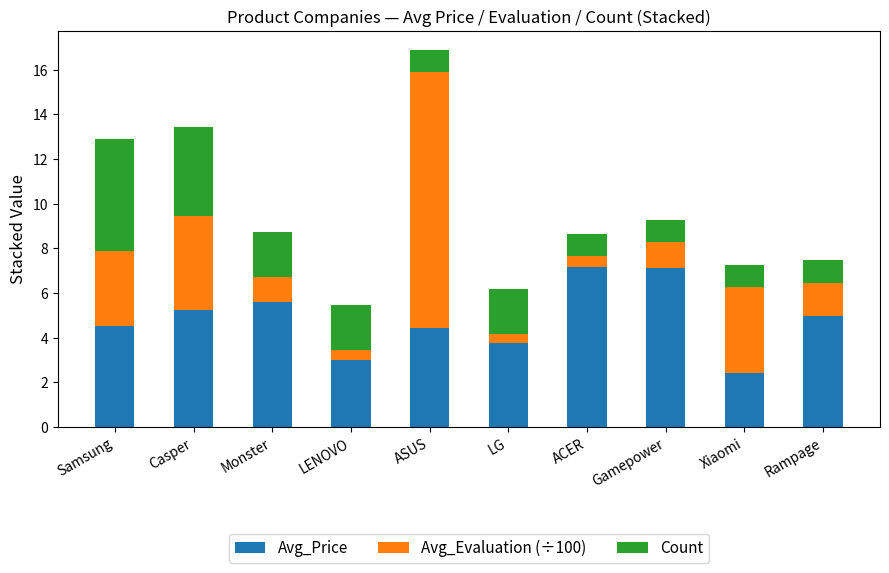

At which category is the sum across all series the highest?

ASUS